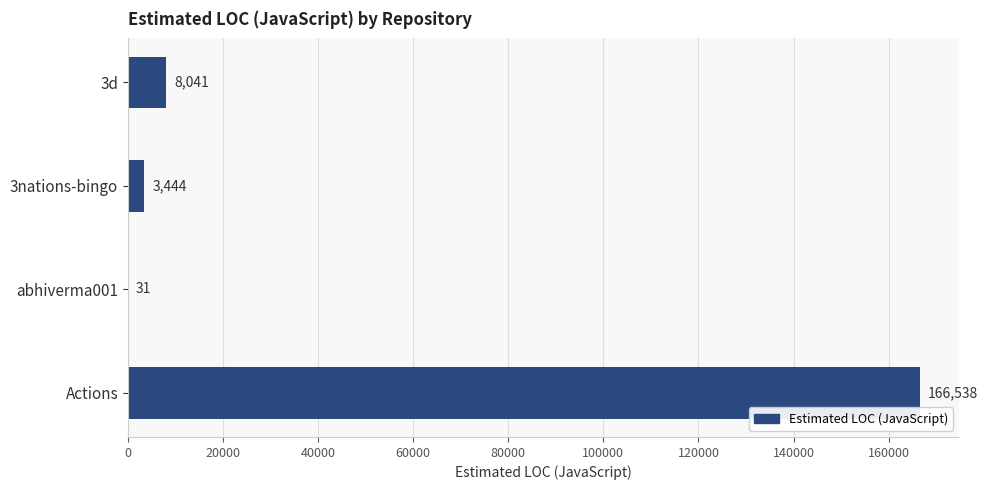

Which category has the highest value across all series?

Actions